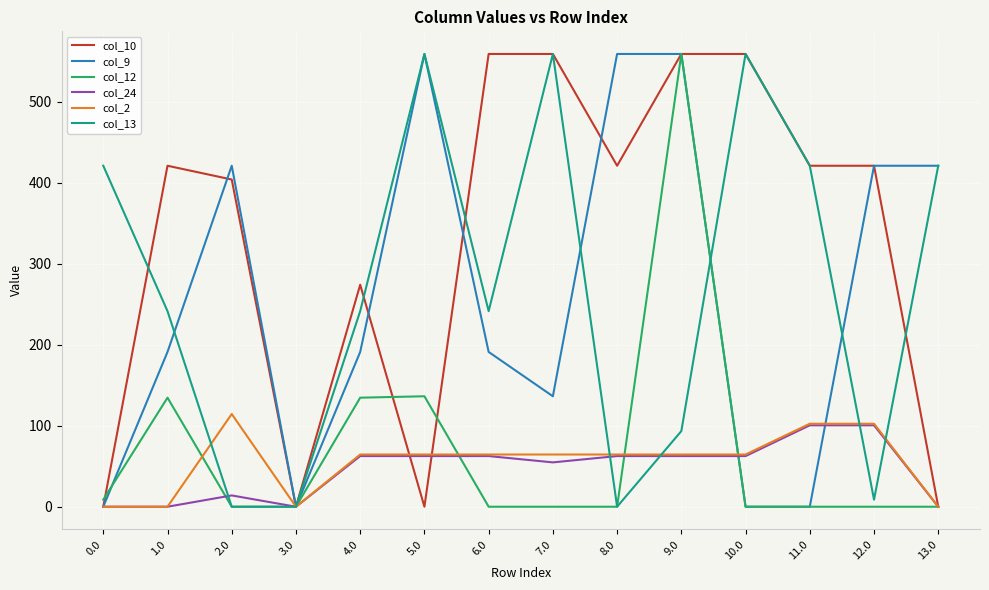

Which series changed the most between 3.0 and 4.0?

col_10